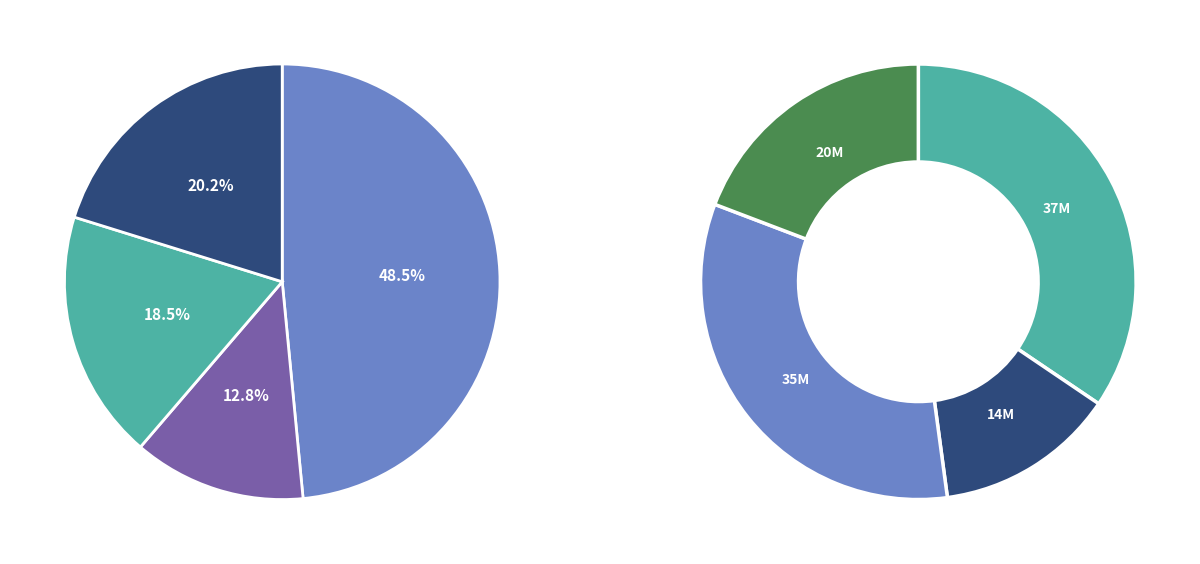

How many slices are in this pie chart?

4